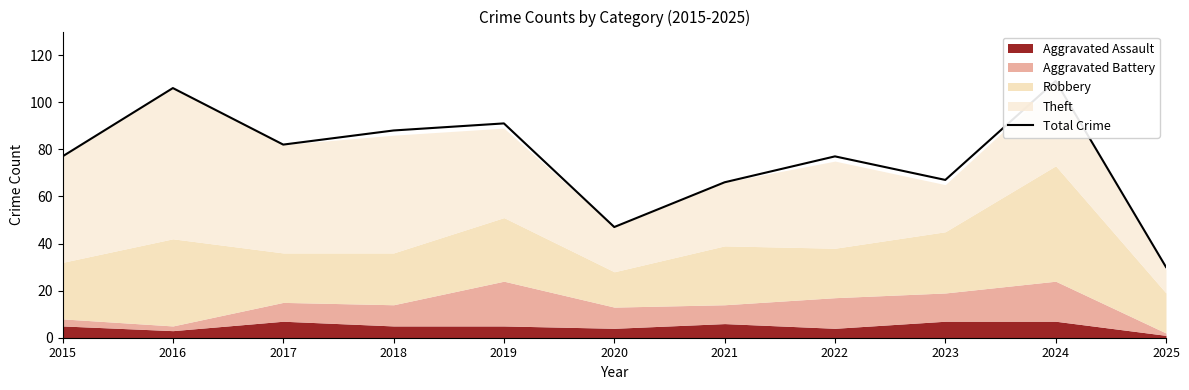

List the labels in order of value, largest first.

2024, 2016, 2019, 2018, 2017, 2015, 2022, 2023, 2021, 2020, 2025